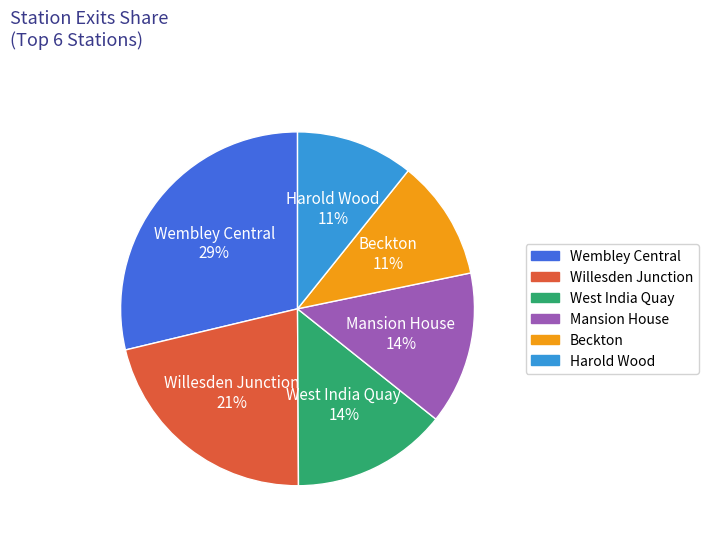

Is Beckton the majority of the pie?

No